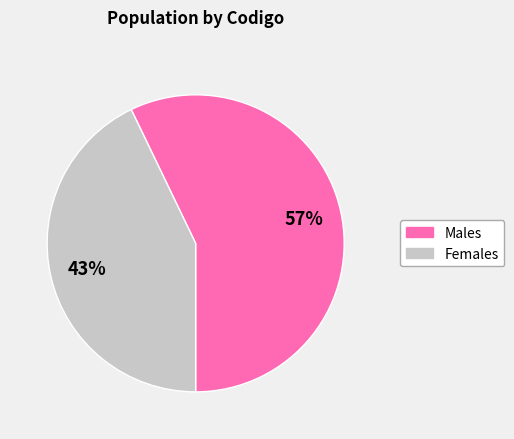

Combined, do Females and Males account for over 50%?

Yes